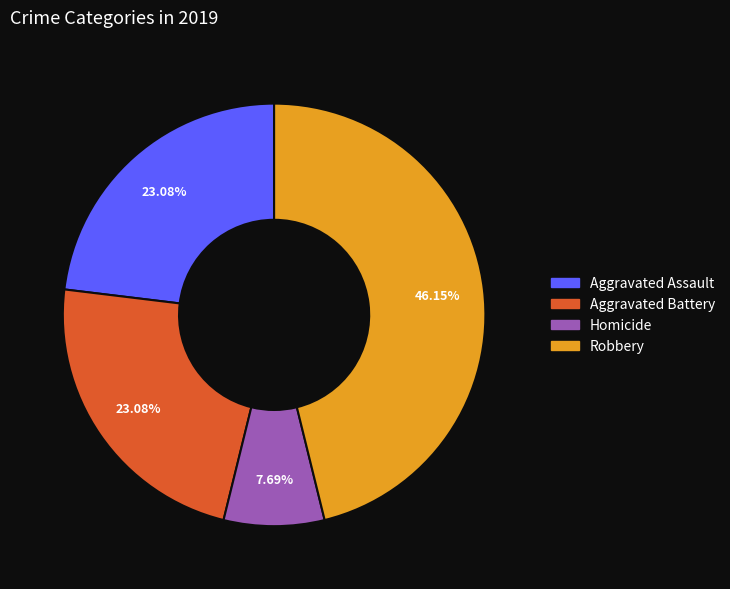

Does any single category account for the majority?

No